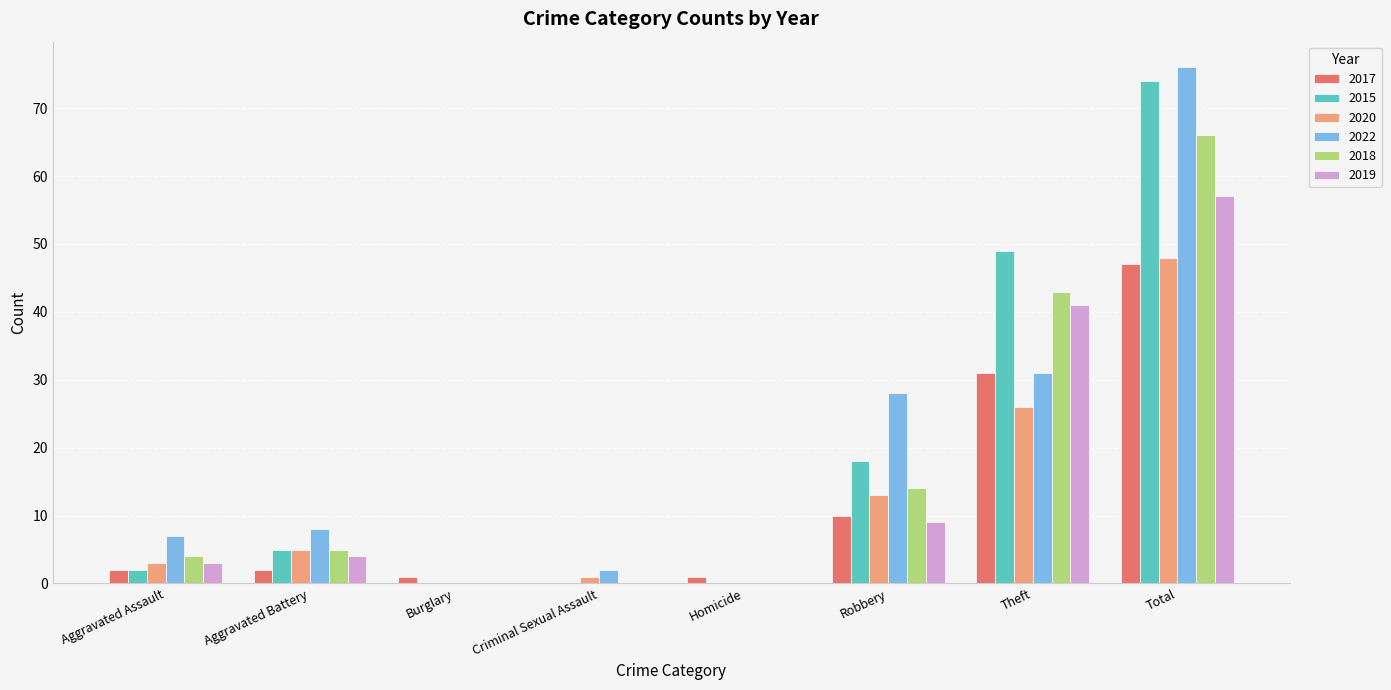

At which label is 2022 closest to 38?

Theft